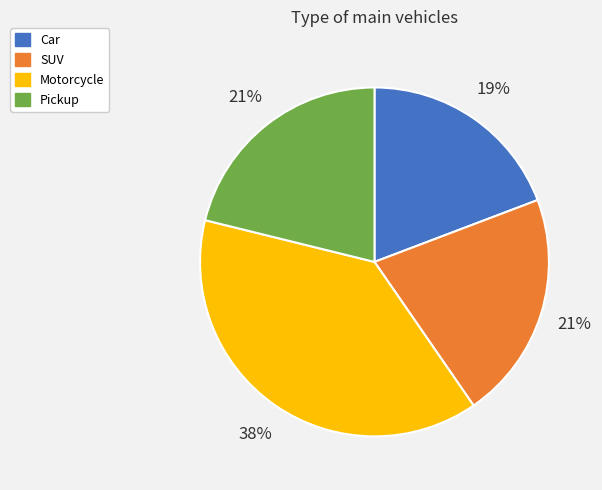

What percentage is the SUV slice, to the nearest percent?

21%